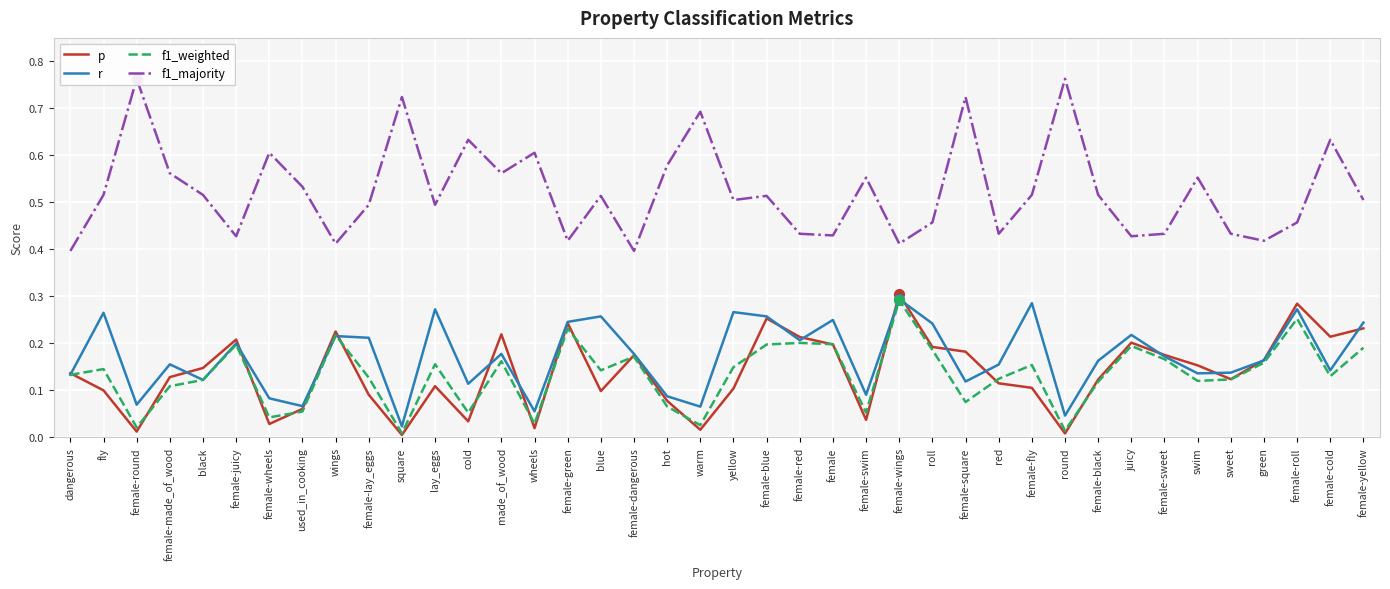

What is the total value across all series at female-round?

0.9